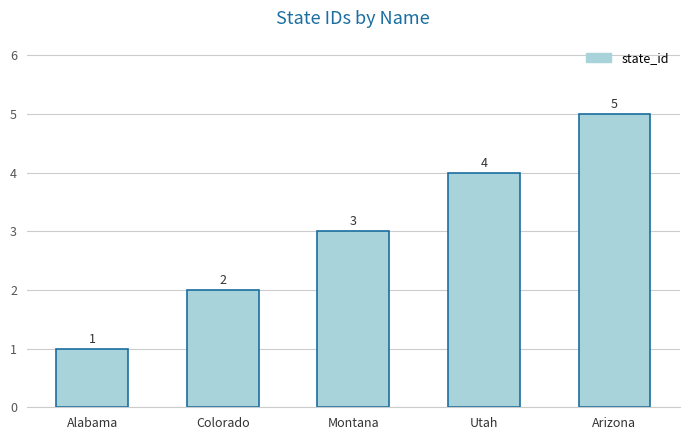

What is the change in value from Alabama to Arizona?

+4